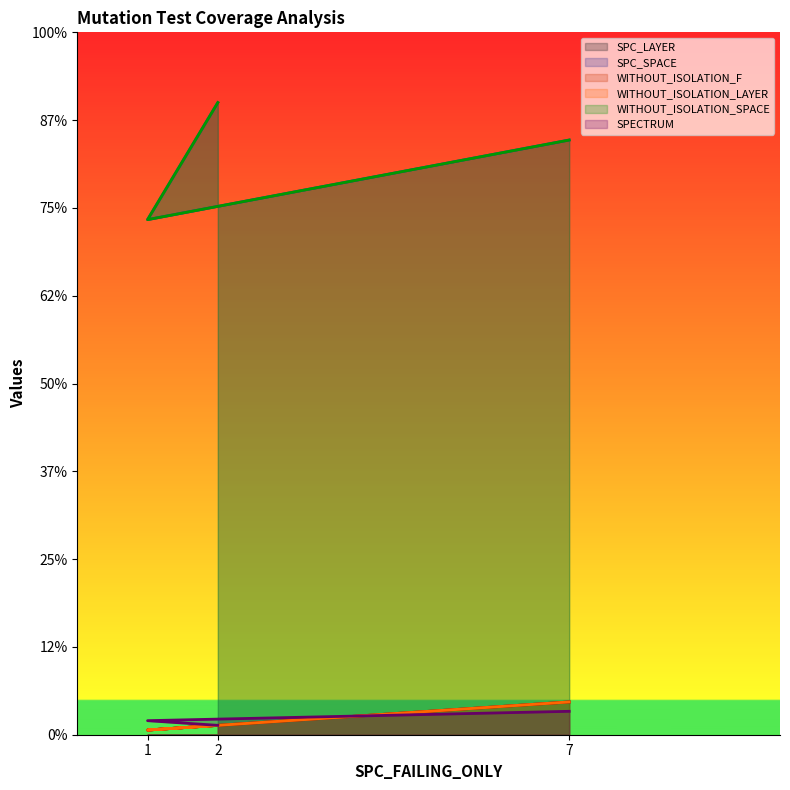

Is the value of SPECTRUM at 2 greater than the value of SPC_LAYER at 1?

Yes